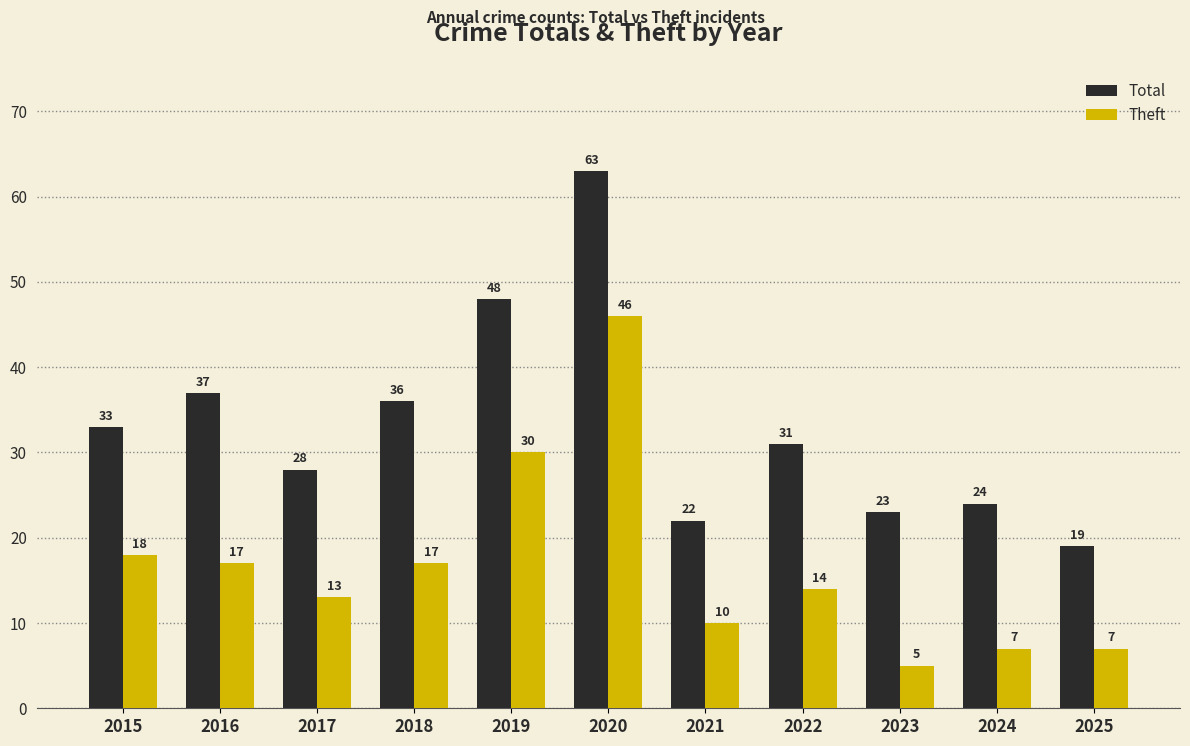

What is the approximate value of Total at 2020?

63